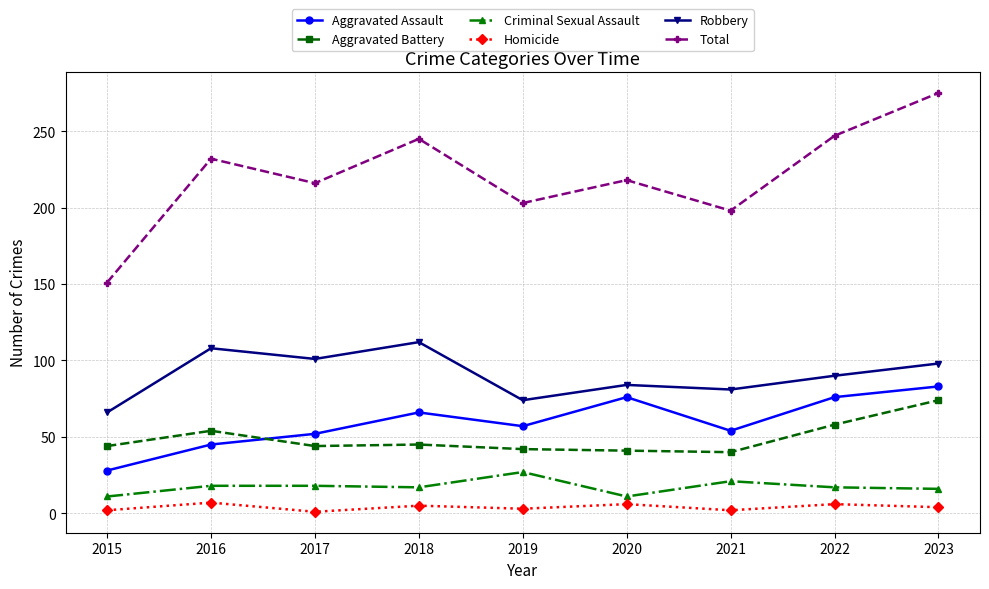

How many interior local valleys does the Aggravated Assault series have?

2